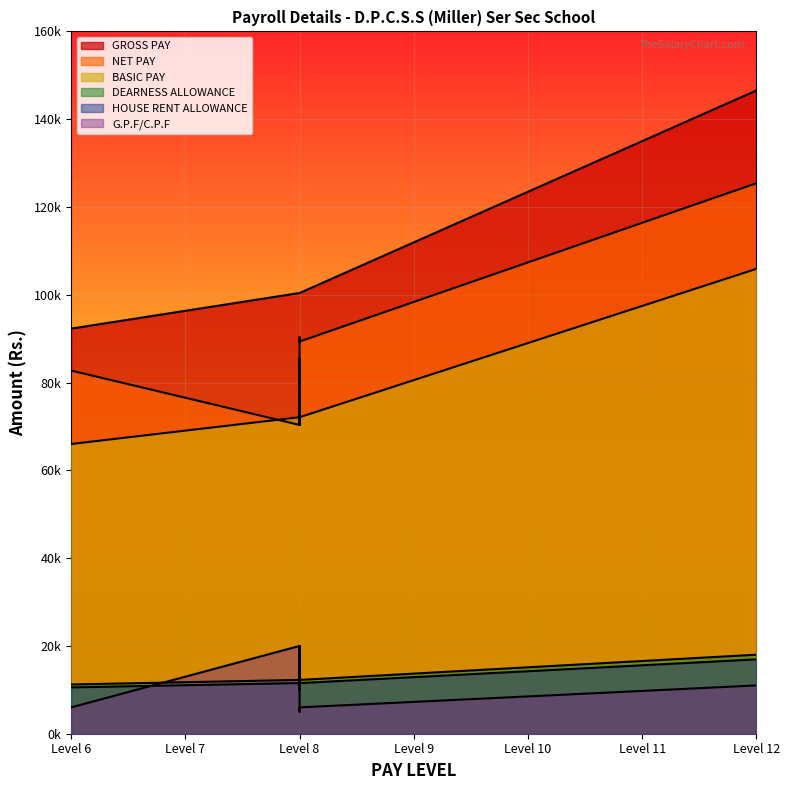

How many interior local valleys does the HOUSE RENT ALLOWANCE series have?

1